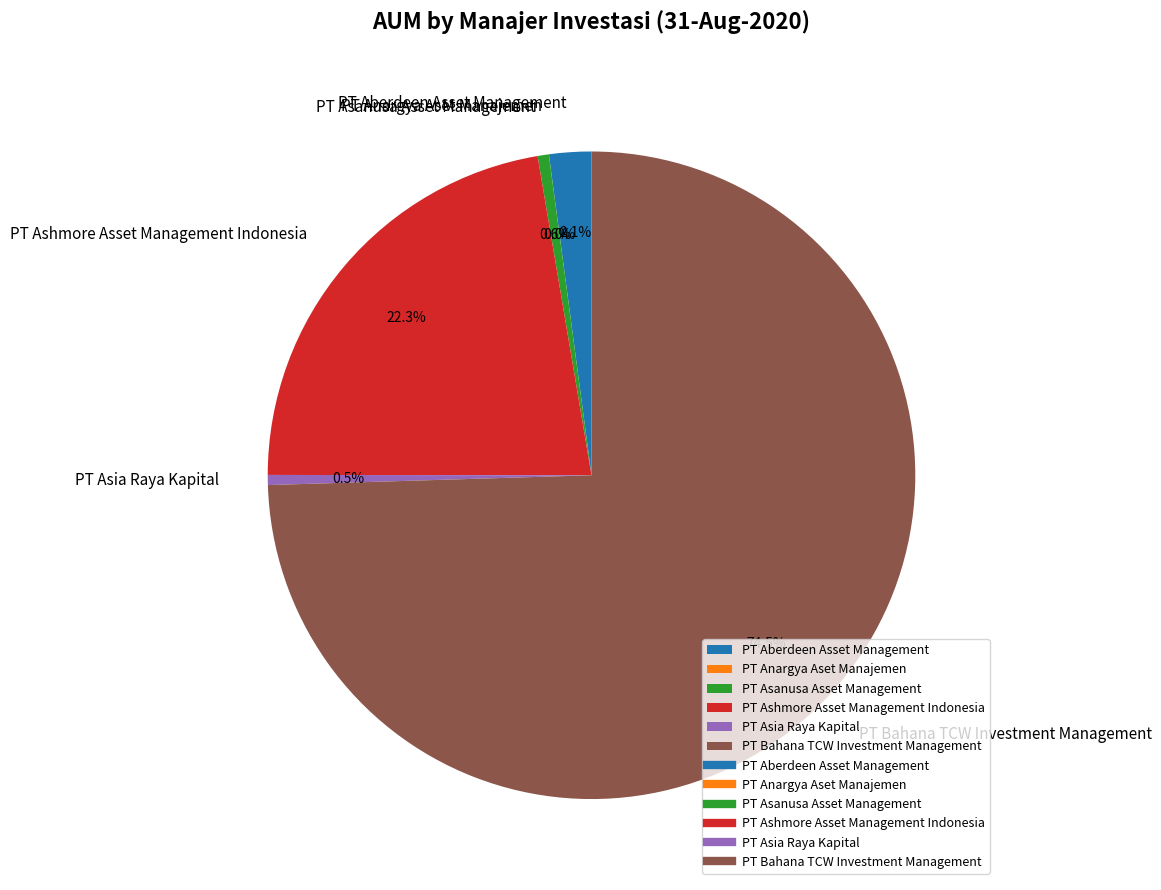

Does PT Ashmore Asset Management Indonesia account for over 50% of the chart?

No